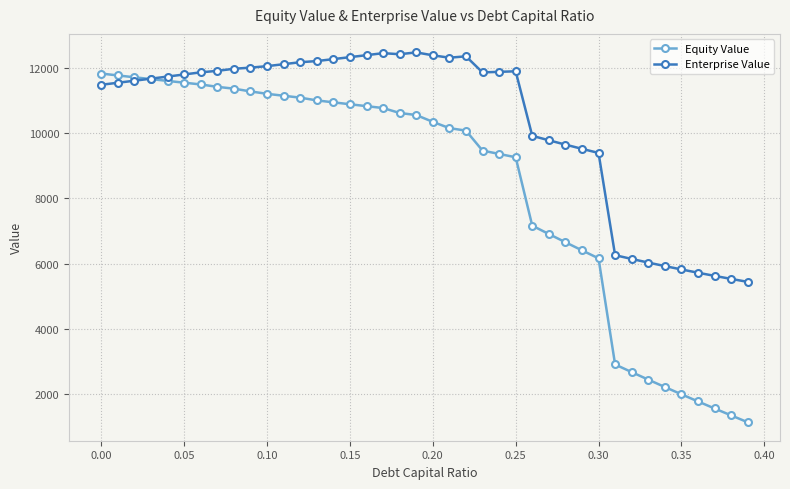

At how many categories does at least one series exceed 3572?

40